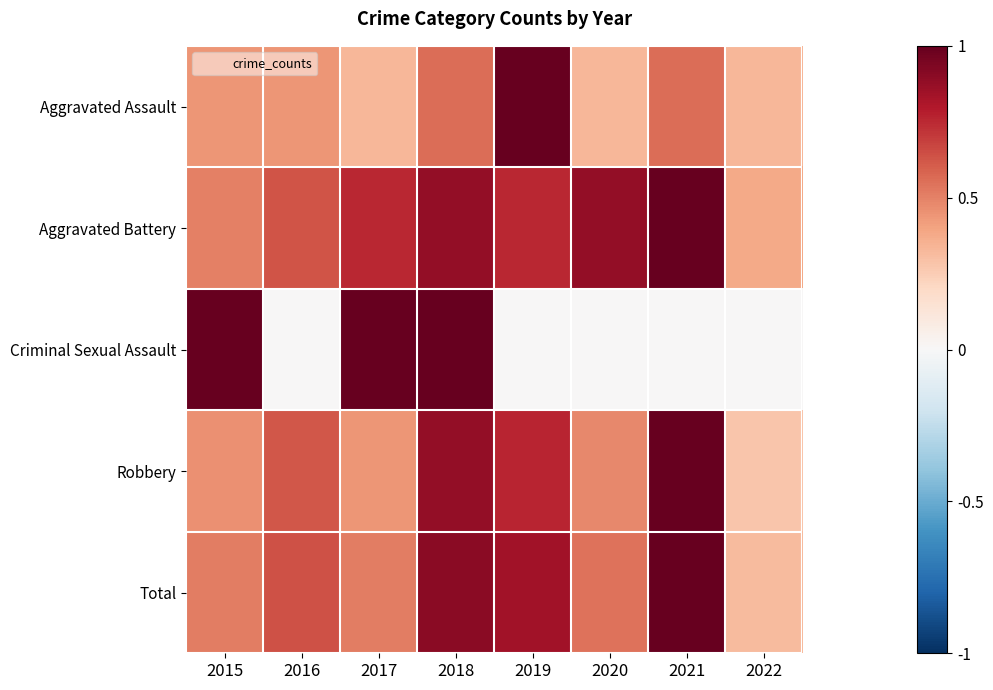

Between 2016 and 2018, which series saw the biggest shift?

Criminal Sexual Assault